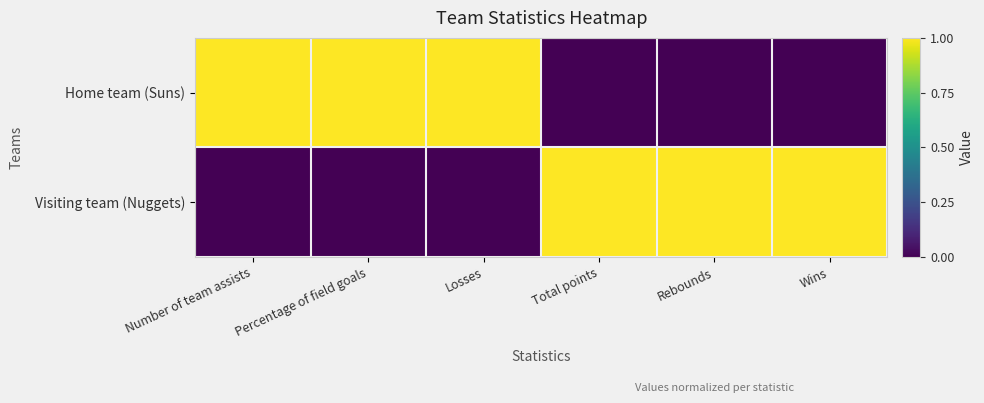

Which has a higher value, Wins or Number of team assists?

Number of team assists